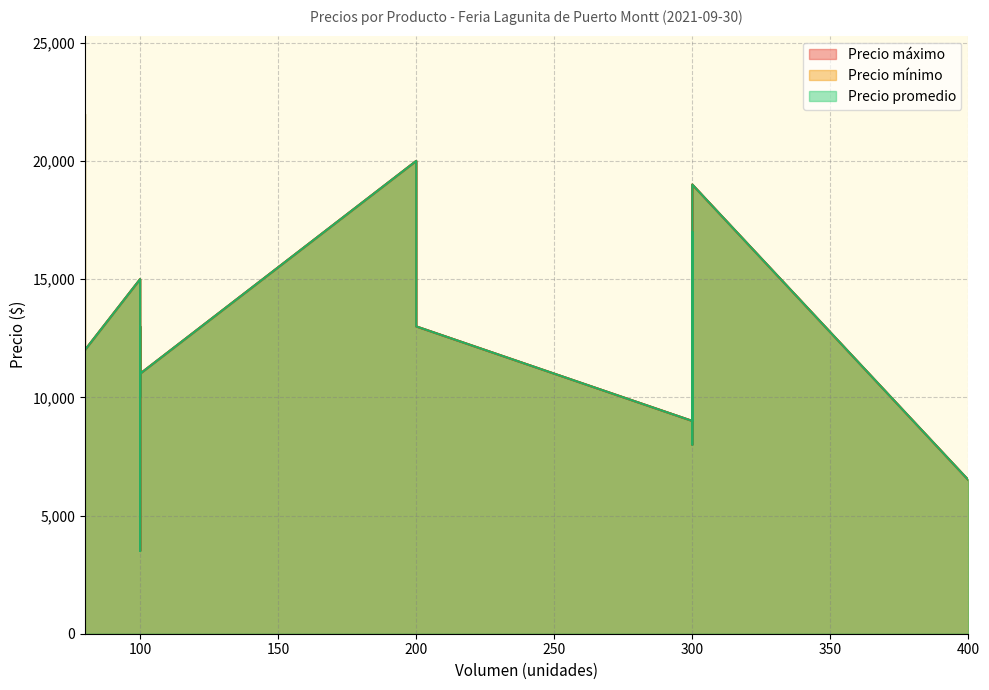

Does the chart have visible grid lines?

Yes